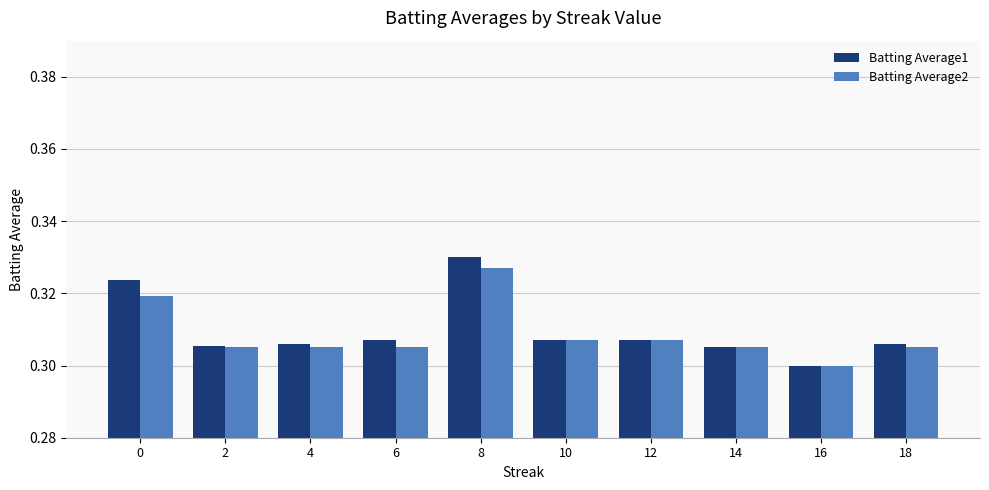

What are all the series names shown in the legend?

Batting Average1, Batting Average2